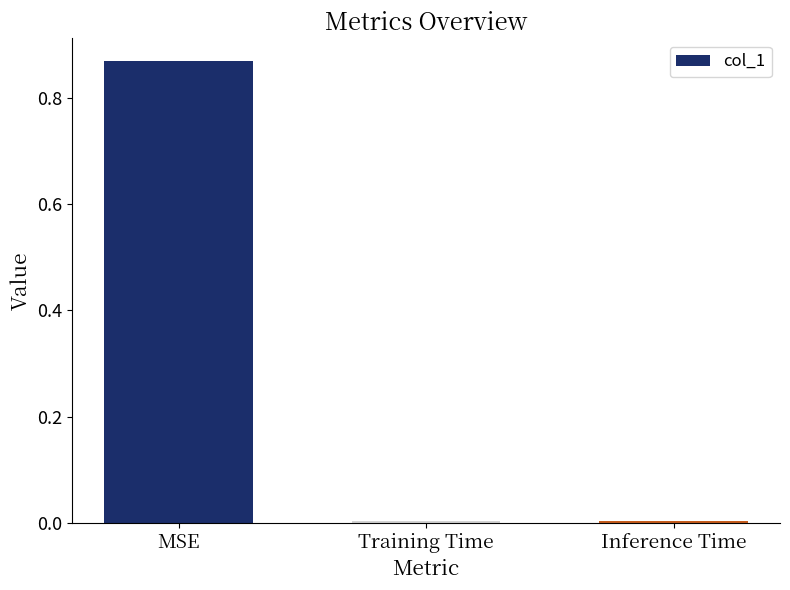

Which has a higher value, Inference Time or MSE?

MSE